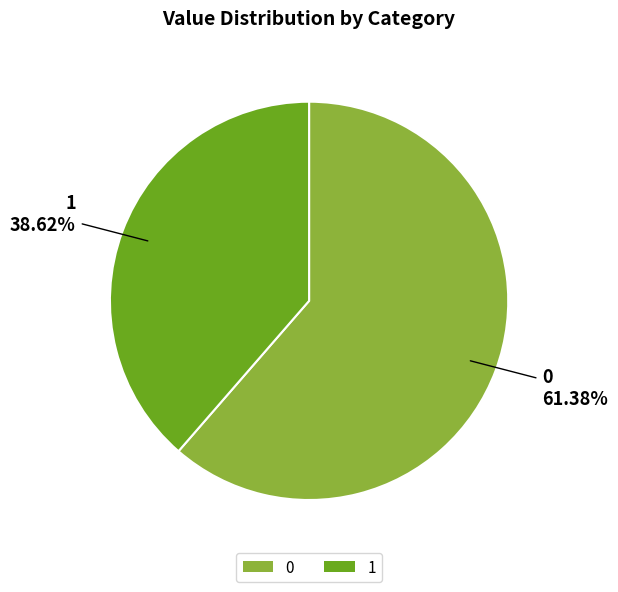

Does 0 account for over 50% of the chart?

Yes